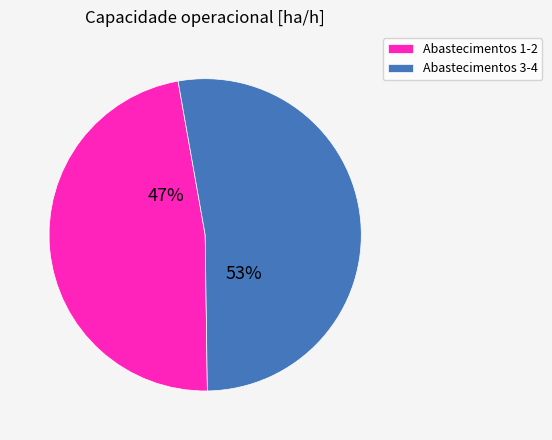

Is the sum of Abastecimentos 1-2 and Abastecimentos 3-4 greater than half?

Yes